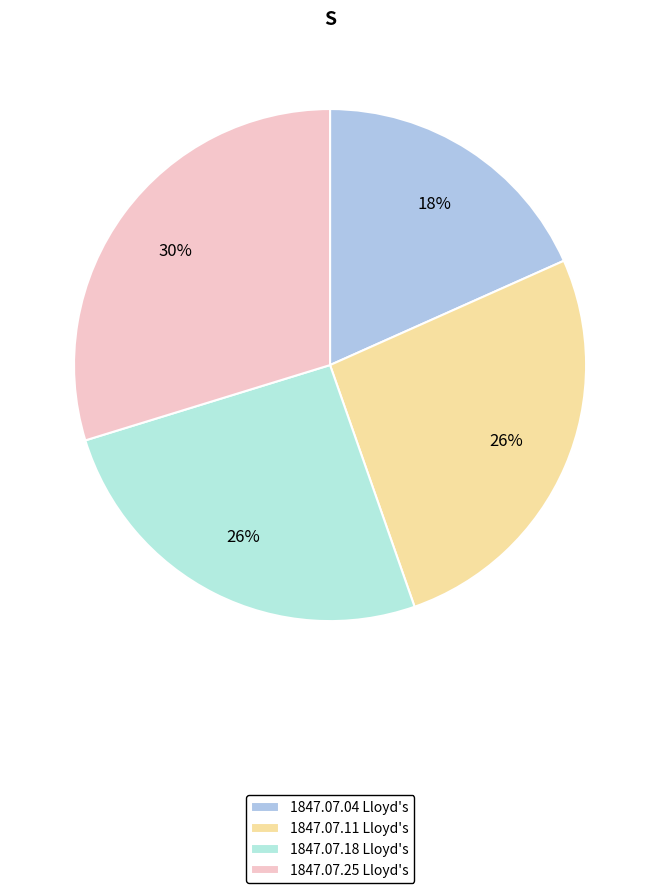

To the nearest percent, what is the average slice percentage?

25%